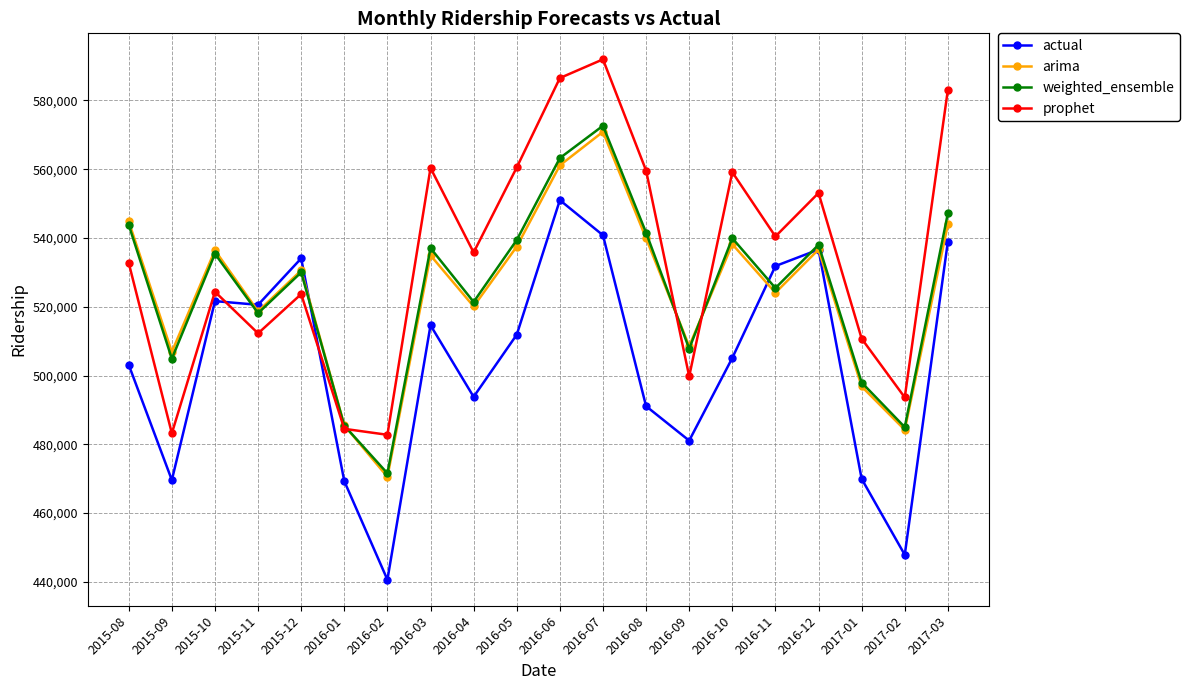

True or false: prophet and arima cross at least once.

True